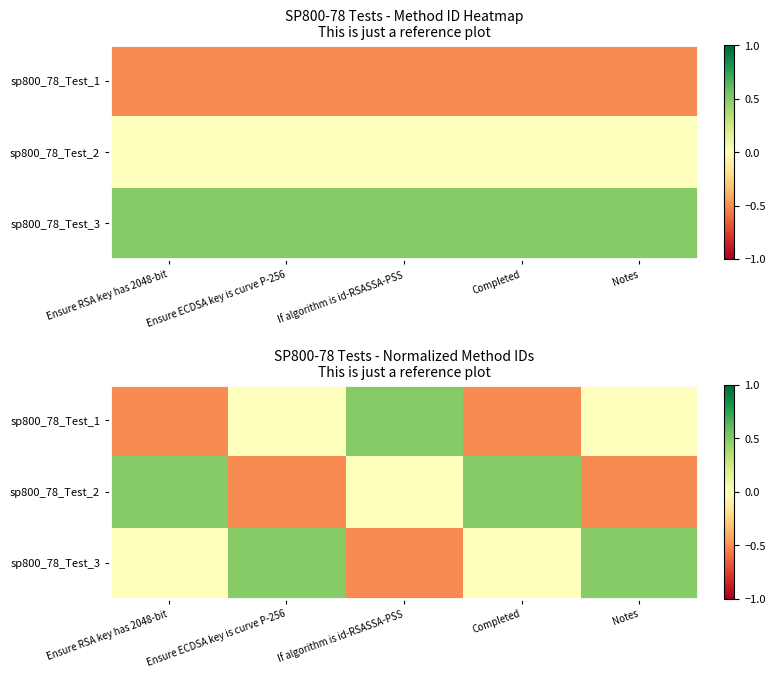

The sp800_78_Test_2 series shows 0.0 at If algorithm is id-RSASSA-PSS. True or false?

True